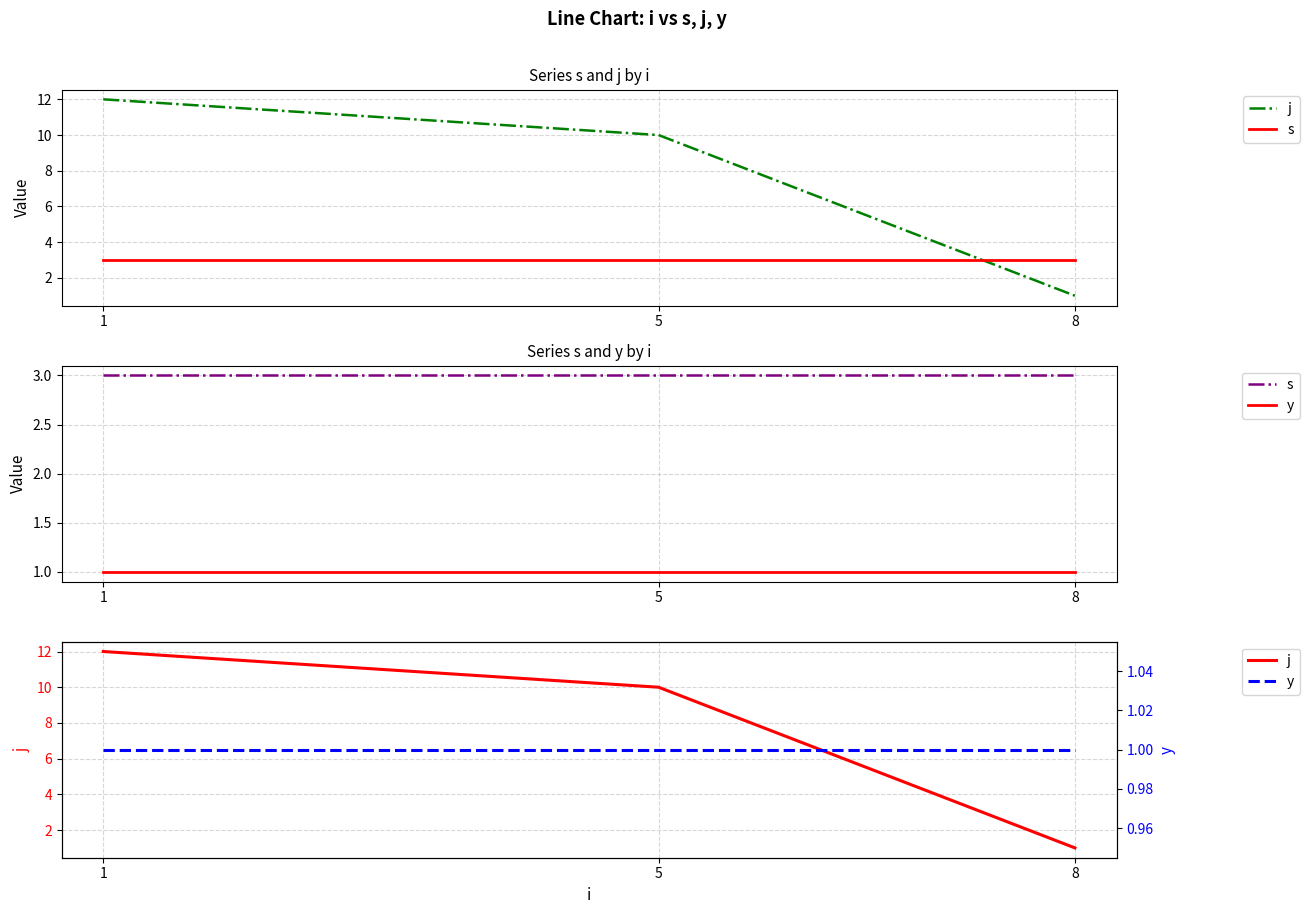

What is the sum of the y values at 1 and 5?

2